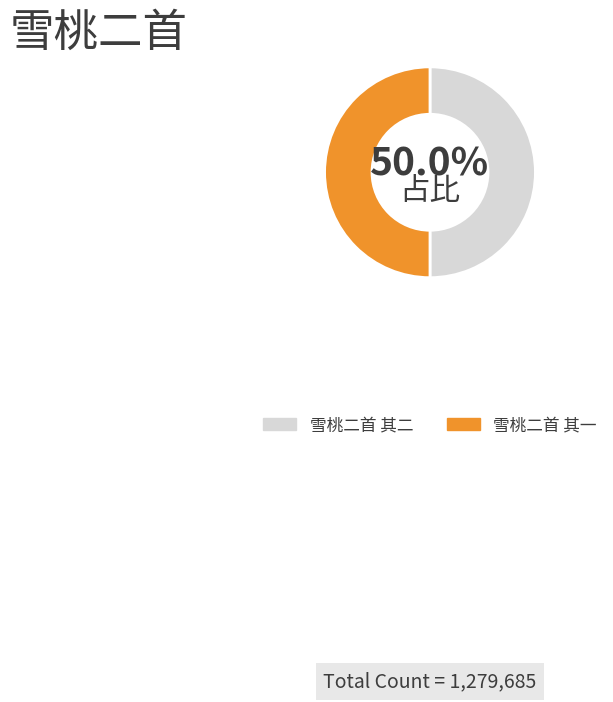

Do 雪桃二首 其二 and 雪桃二首 其一 together represent more than half of the pie?

Yes